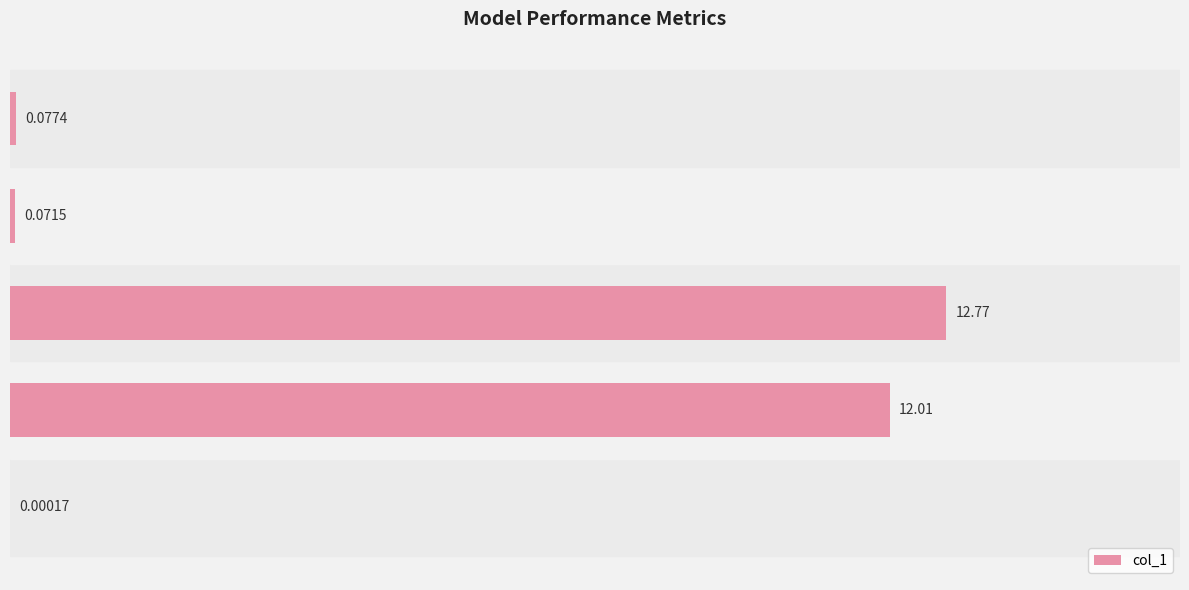

Which has a higher value, Inference Time or Training Time?

Inference Time